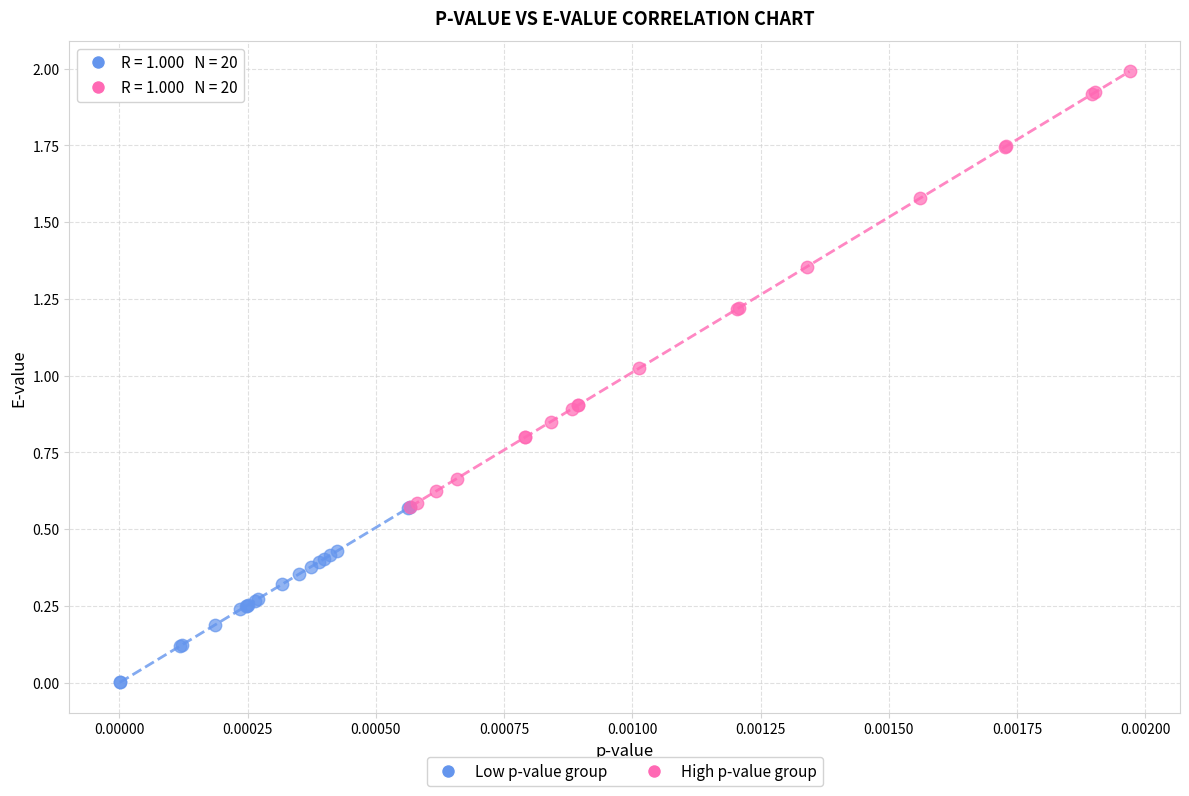

Which series contains the lowest Y value?

Low p-value group